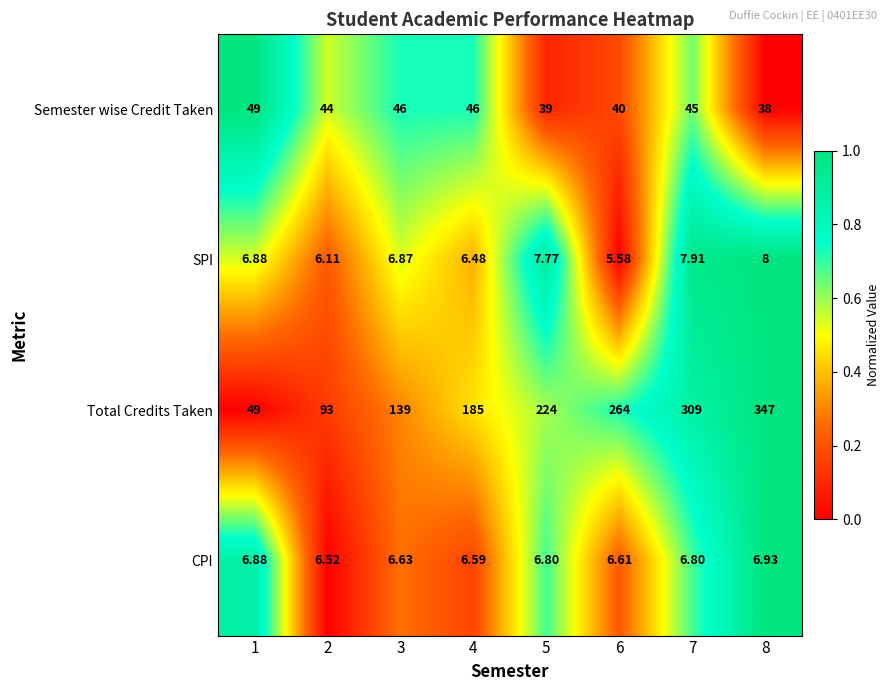

Which series has the largest total across all categories?

Total Credits Taken